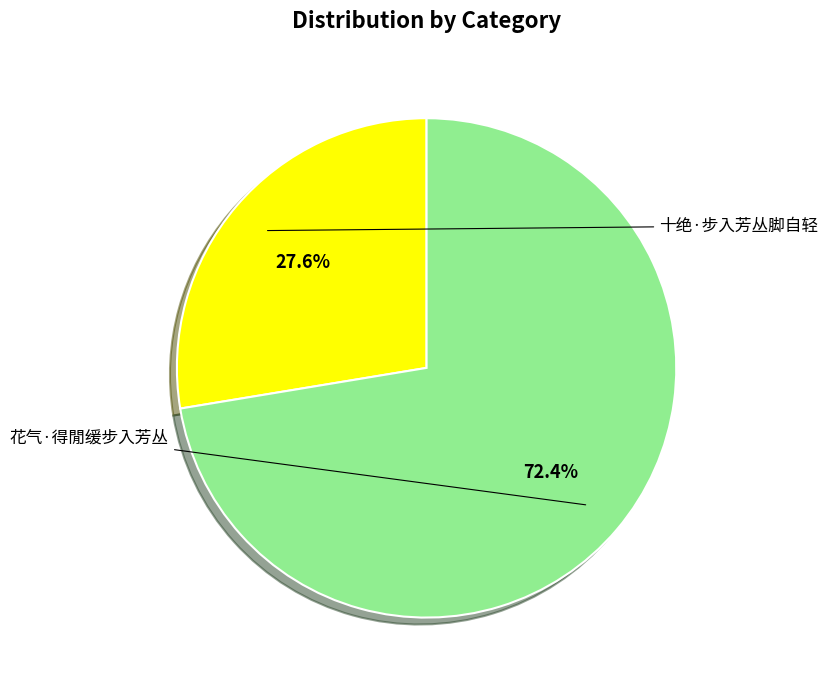

Does any single category account for the majority?

Yes